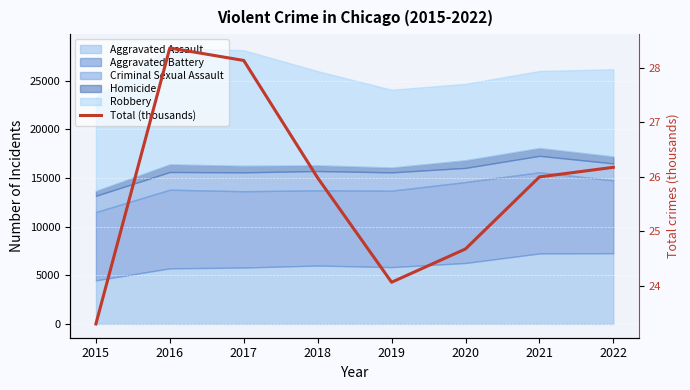

How many data points does each series have?

8